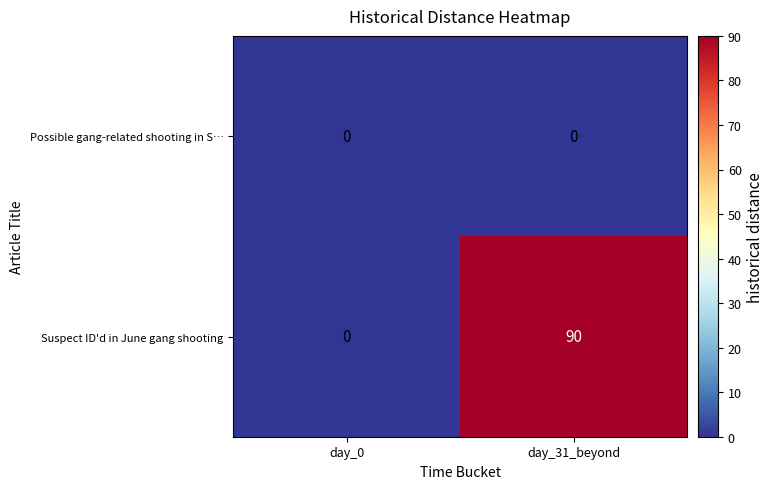

At which category is the sum across all series the highest?

day_31_beyond